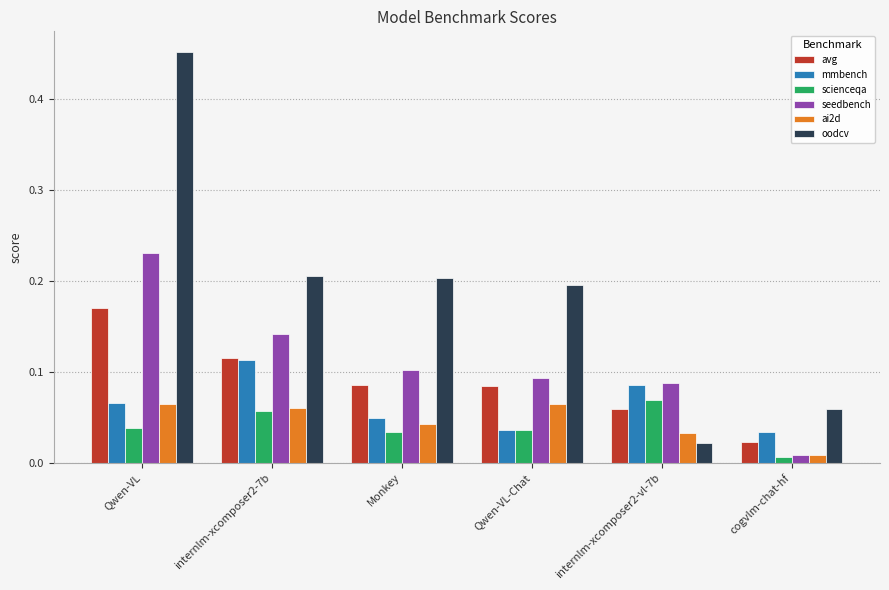

True or false: mmbench has a value of 0.1 at internlm-xcomposer2-vl-7b.

True